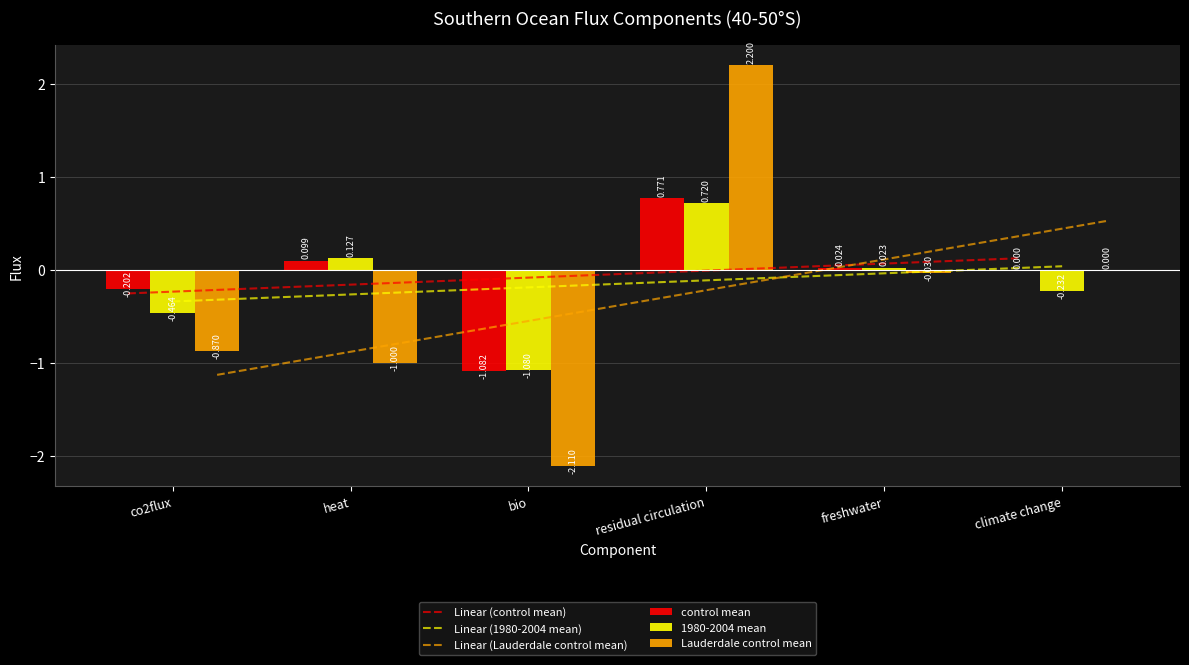

Which has a higher value, residual circulation or climate change?

residual circulation